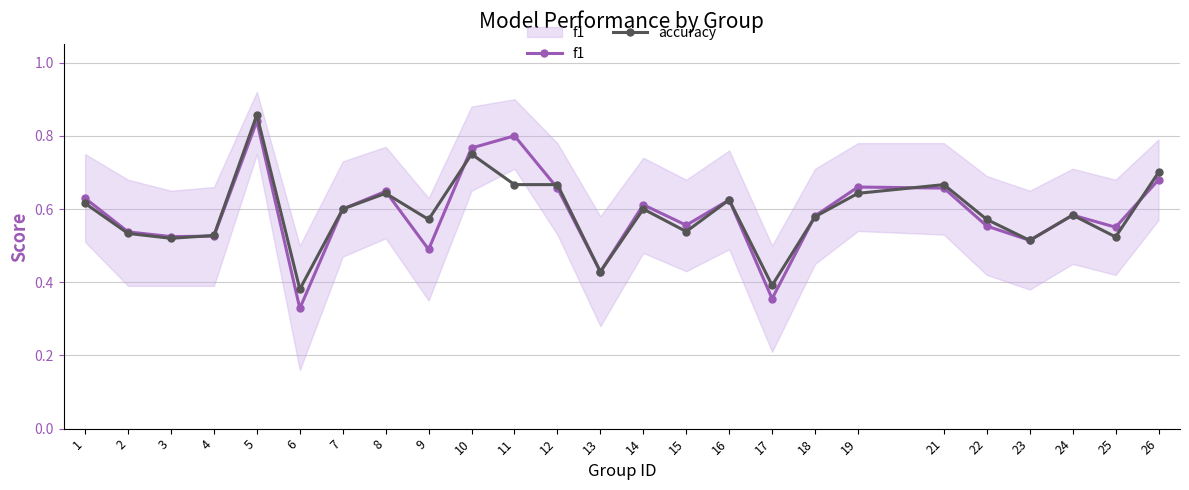

How many intersections are there between accuracy and f1?

7